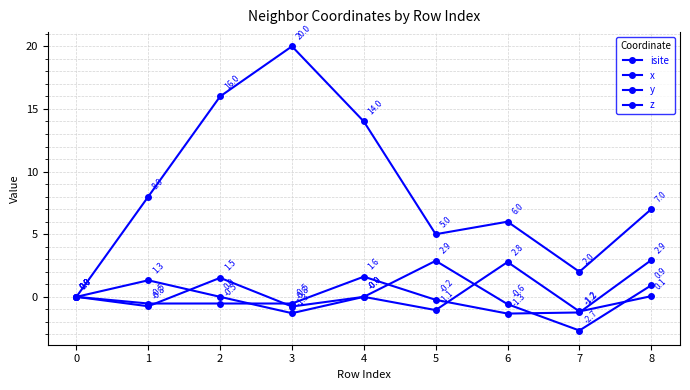

Is this an area chart (filled region under the line)?

No